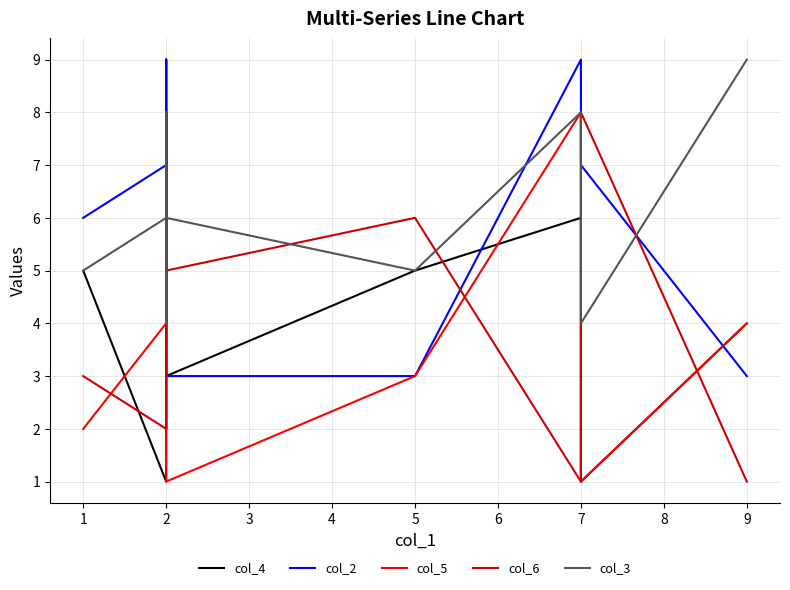

What is the highest value of the col_5 series?

8